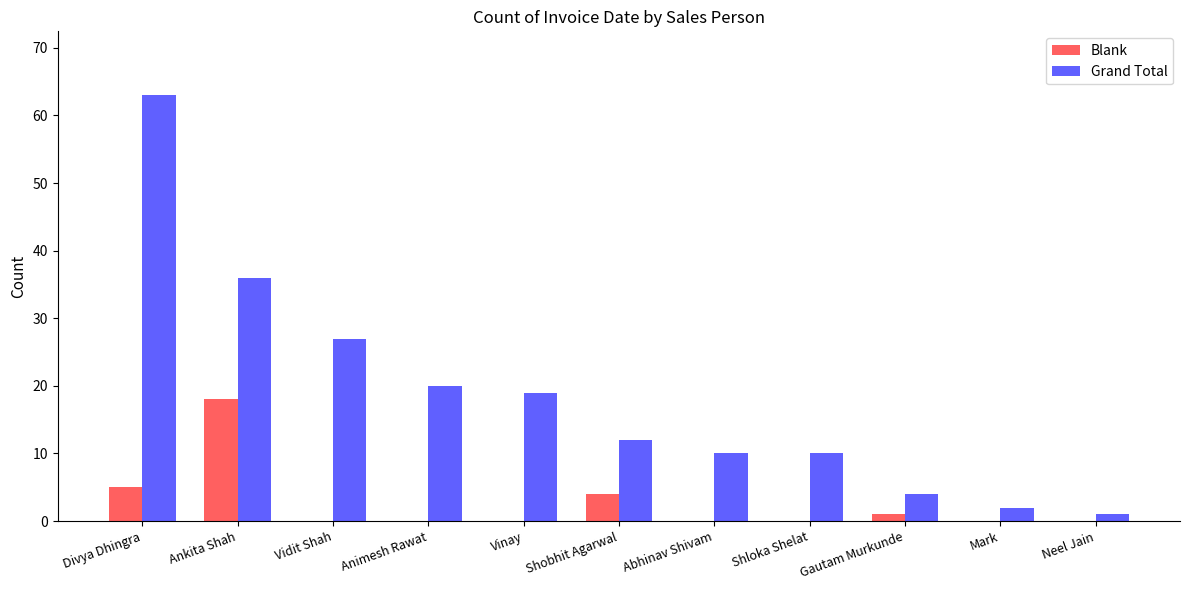

Which series has the largest range (max minus min)?

Grand Total